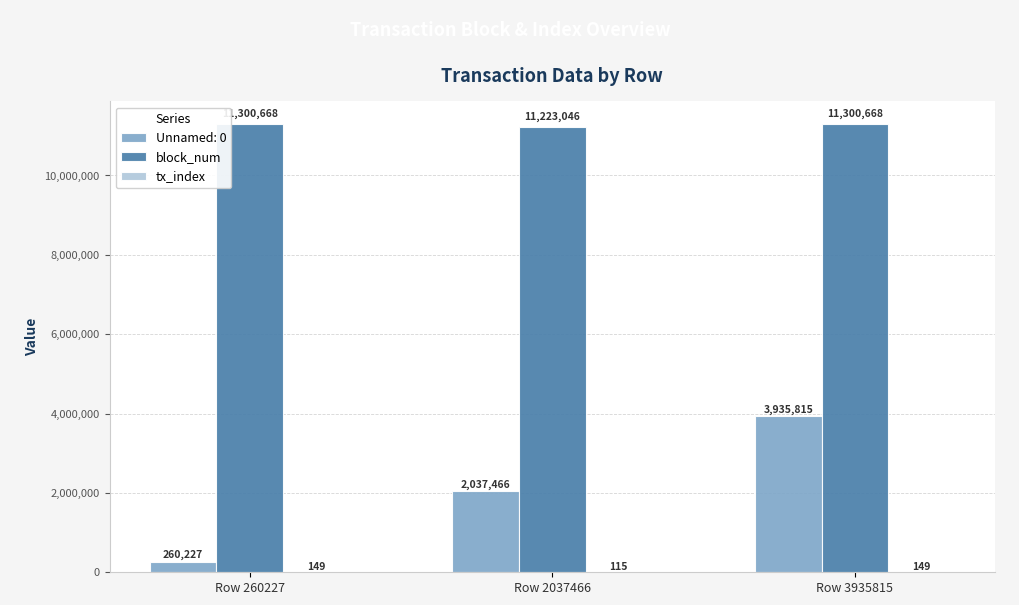

Are the bars grouped side by side (vs. stacked)?

Yes